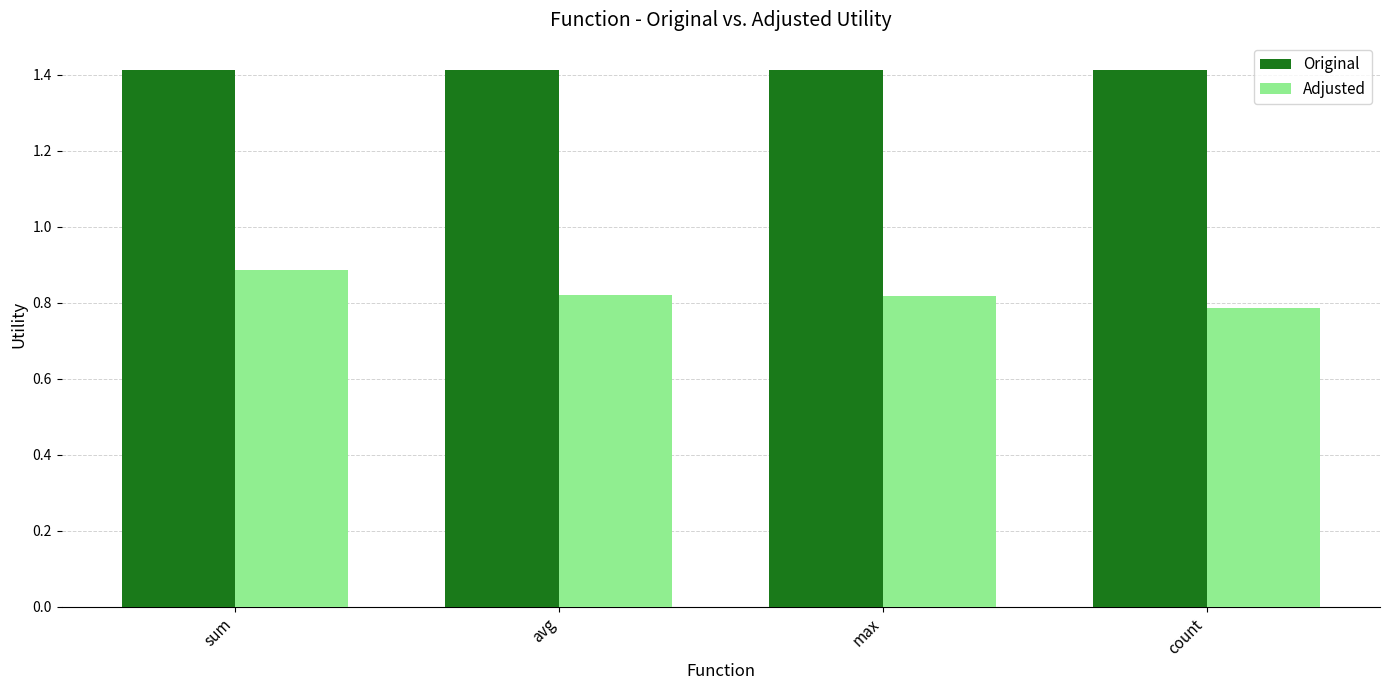

How many distinct data groups are displayed?

2